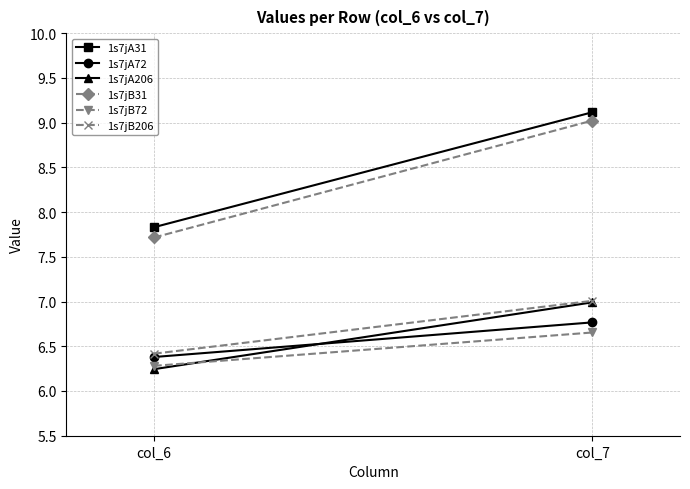

What is the value of the 1s7jB206 point at the 1st from the left?

6.4